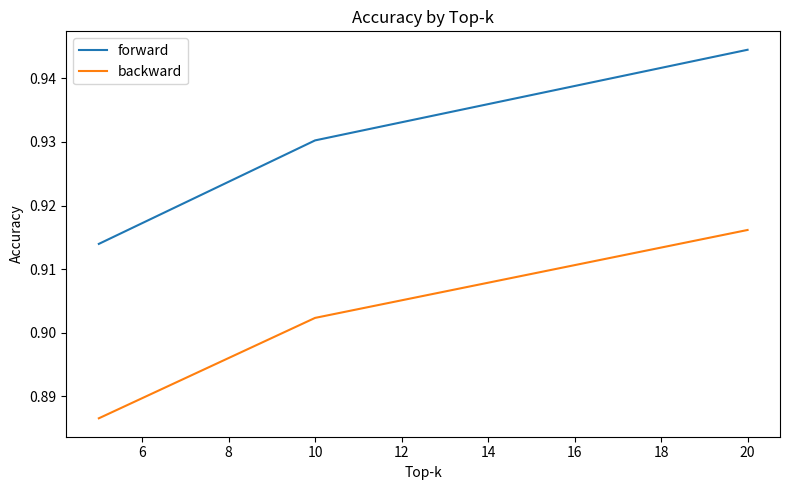

Rank the series by their average value, from lowest to highest.

backward, forward